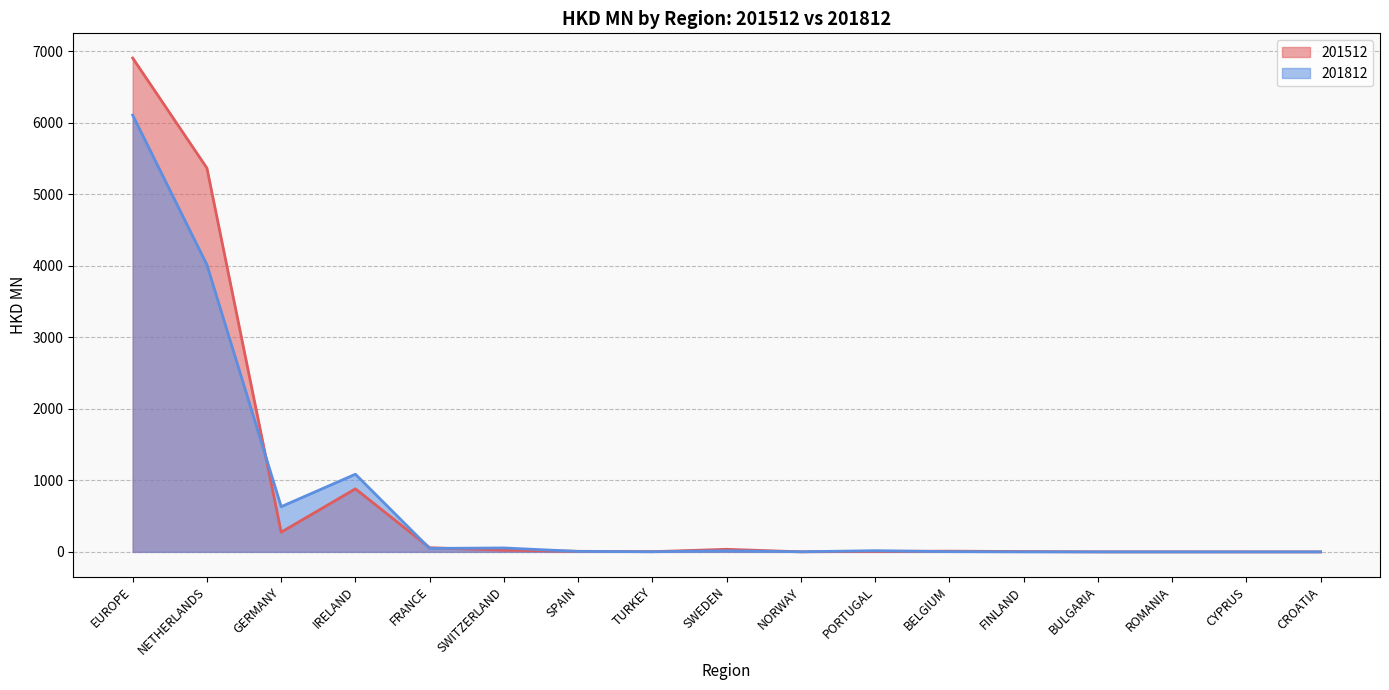

Which series changed the most between IRELAND and FINLAND?

201812 line